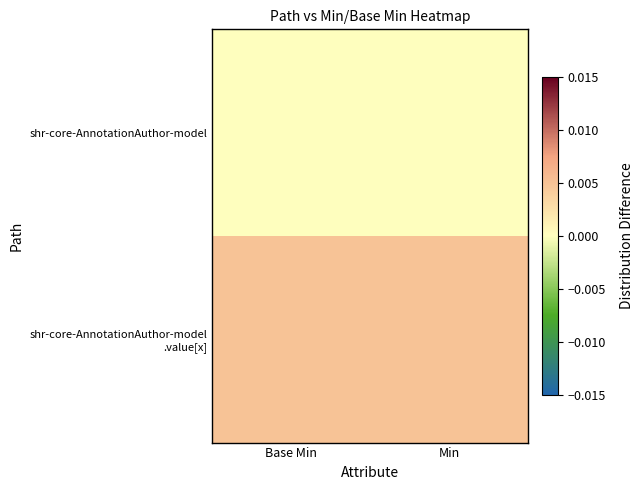

List the series in order of their peak value, lowest first.

shr-core-AnnotationAuthor-model, shr-core-AnnotationAuthor-model .value[x]